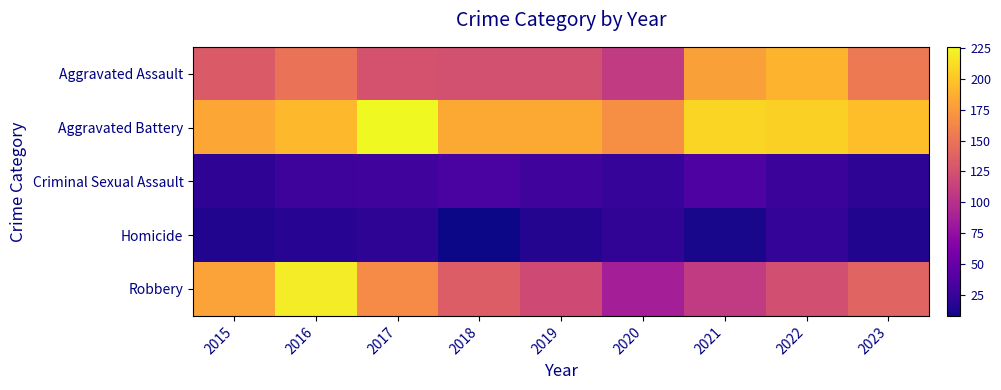

Reading left to right, extract all data points from this chart.

Aggravated Assault: 2015=132	2016=149	2017=126	2018=124	2019=124	2020=108	2021=179	2022=190	2023=154
Aggravated Battery: 2015=183	2016=193	2017=226	2018=184	2019=184	2020=168	2021=208	2022=205	2023=196
Criminal Sexual Assault: 2015=21	2016=28	2017=30	2018=35	2019=30	2020=25	2021=37	2022=27	2023=20
Homicide: 2015=15	2016=18	2017=20	2018=8	2019=16	2020=22	2021=12	2022=24	2023=15
Robbery: 2015=180	2016=220	2017=166	2018=134	2019=120	2020=87	2021=108	2022=123	2023=139